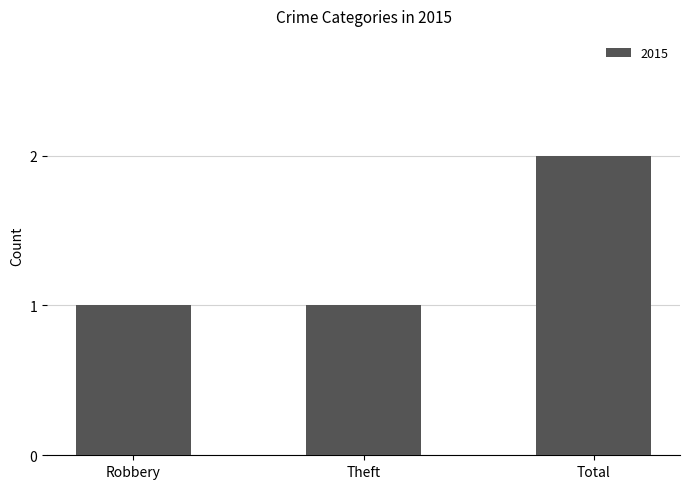

Approximately how many times larger is the value at Total compared to Theft?

2.0